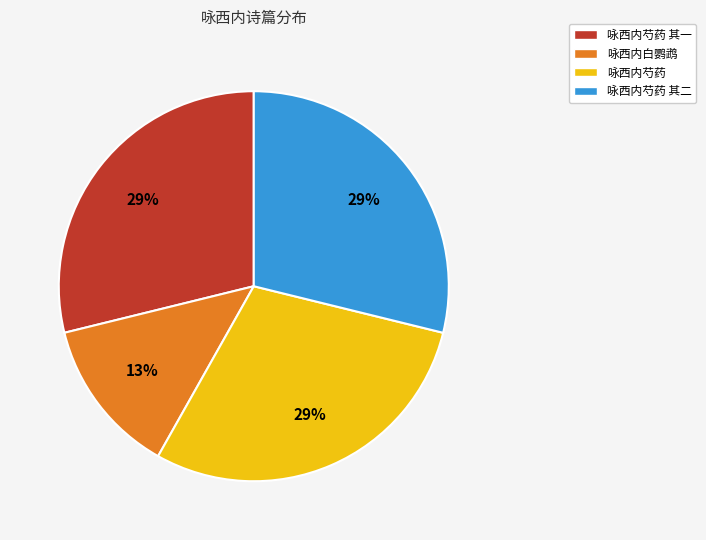

Which category has the smallest portion of the pie?

咏西内白鹦鹉